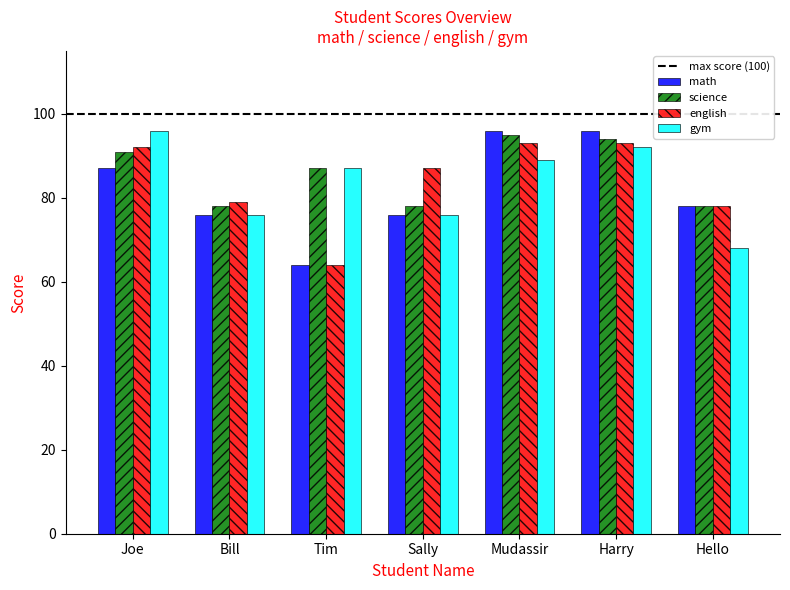

What is the lowest value of the gym series?

68